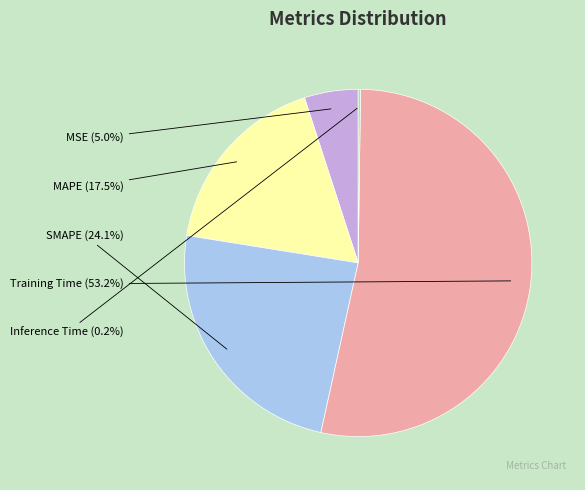

To the nearest percent, what percentage of the pie is SMAPE?

24%